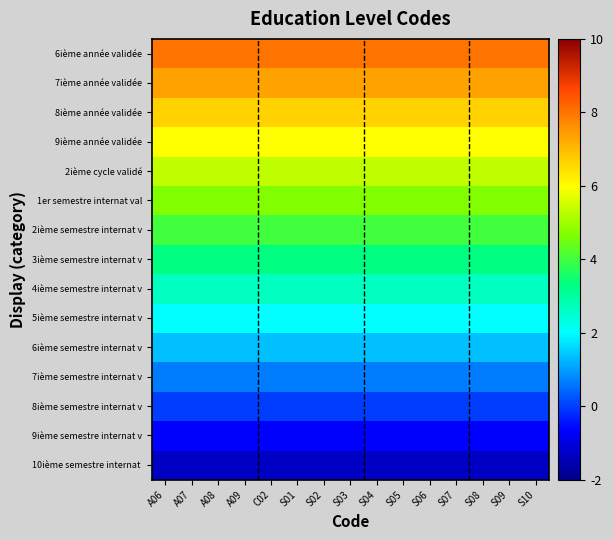

What is the total value across all series at C02?

50.0